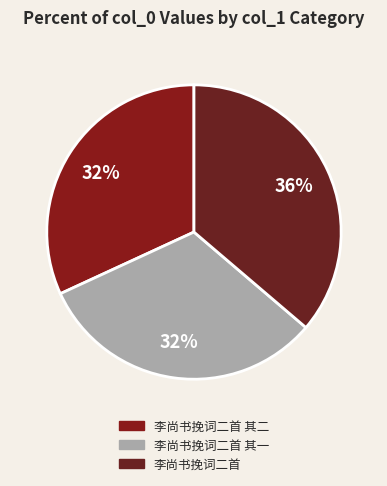

To the nearest percent, what is the average slice percentage?

33%